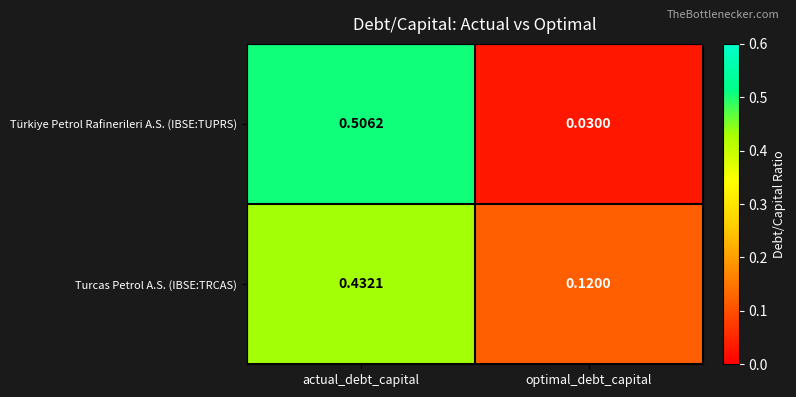

At how many categories does at least one series exceed 0?

2